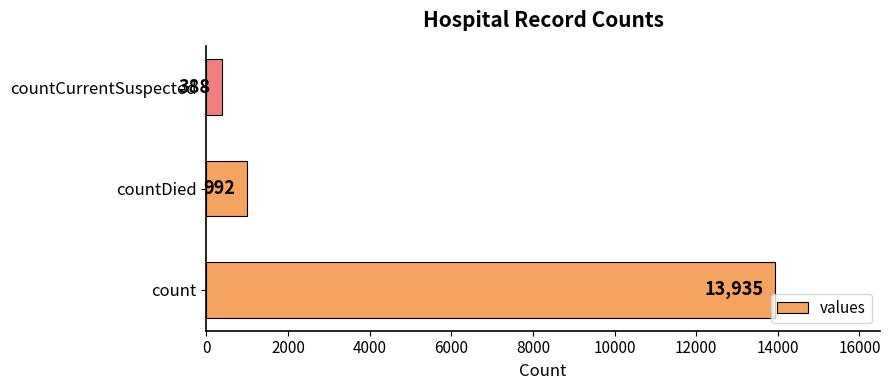

Count the number of data series in this chart.

1